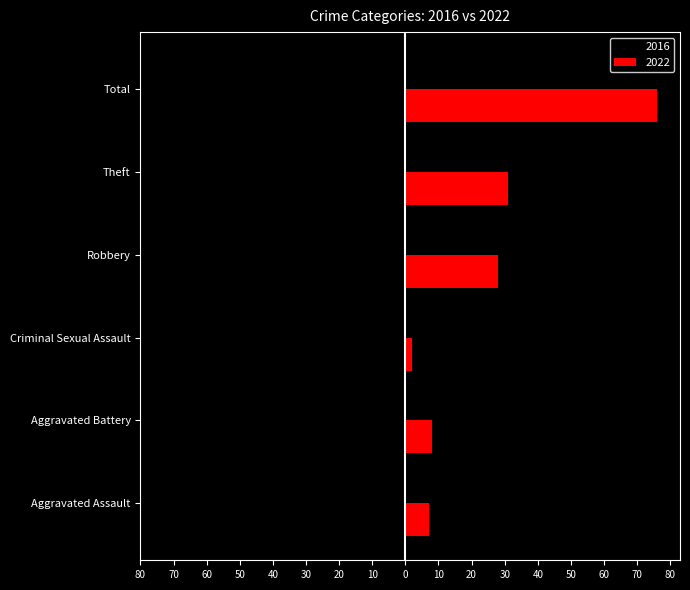

What is the difference between the second highest and second lowest values in the 2022 series?

24